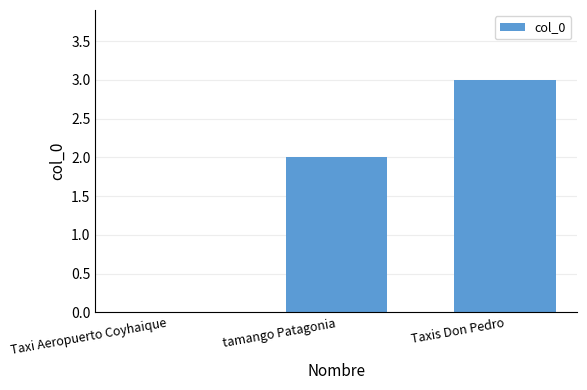

Reading left to right, transcribe all the data shown in this chart.

0	2	3